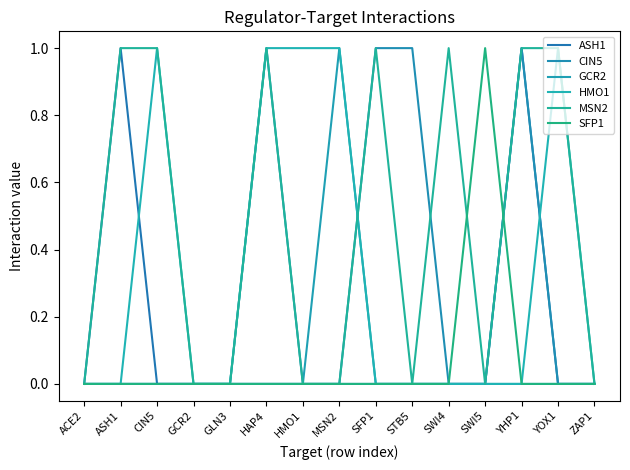

The ASH1 series shows 1 at ASH1. True or false?

True